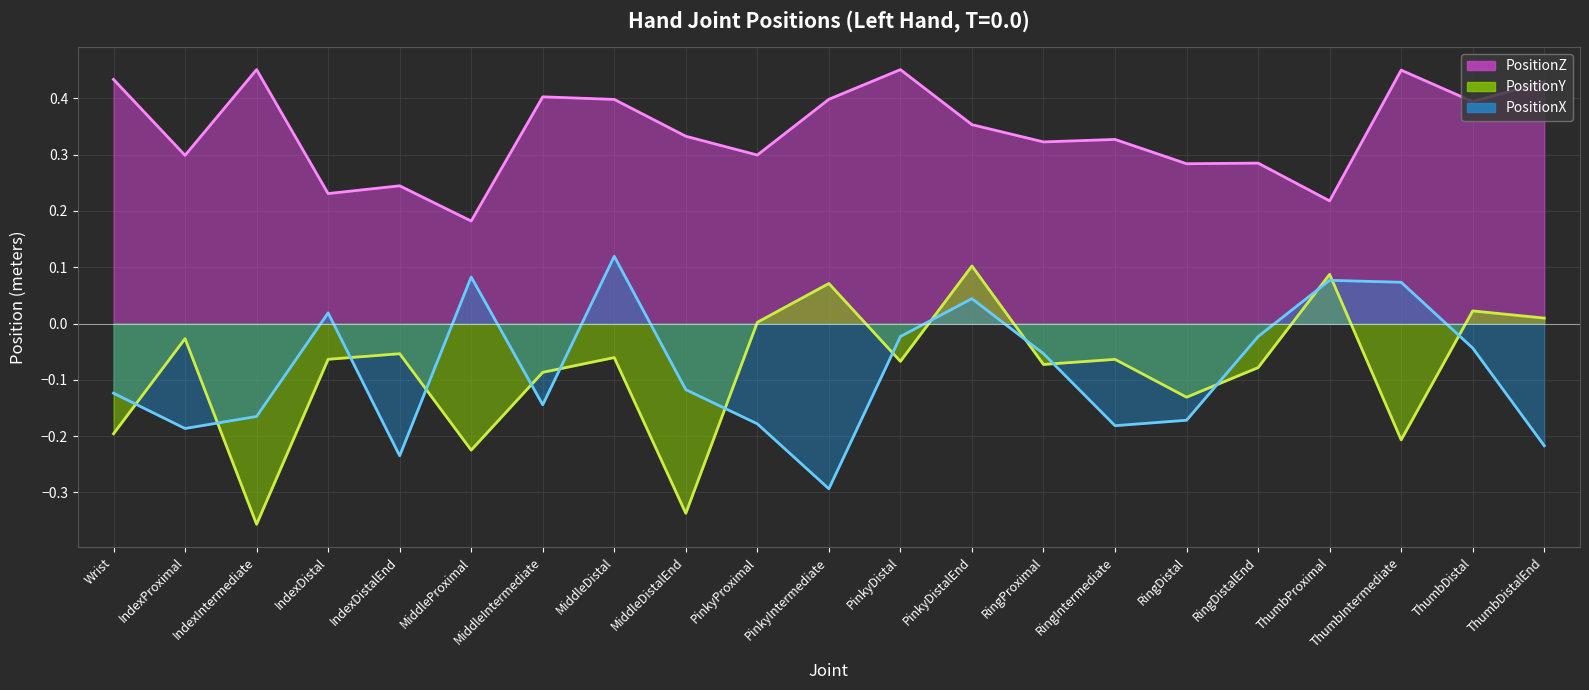

What is the value of the PositionX line point at the 9th from the left?

-0.1